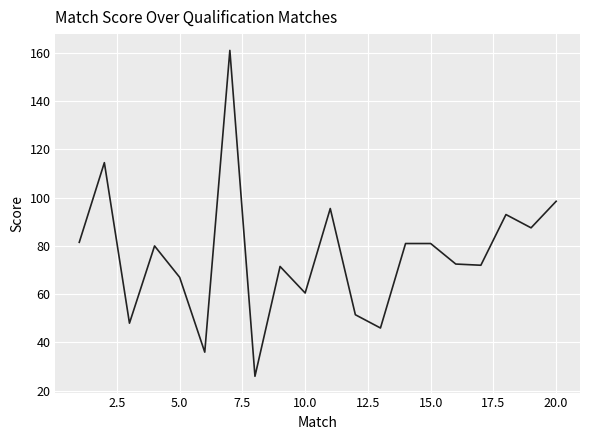

What is the smallest value displayed?

26.0